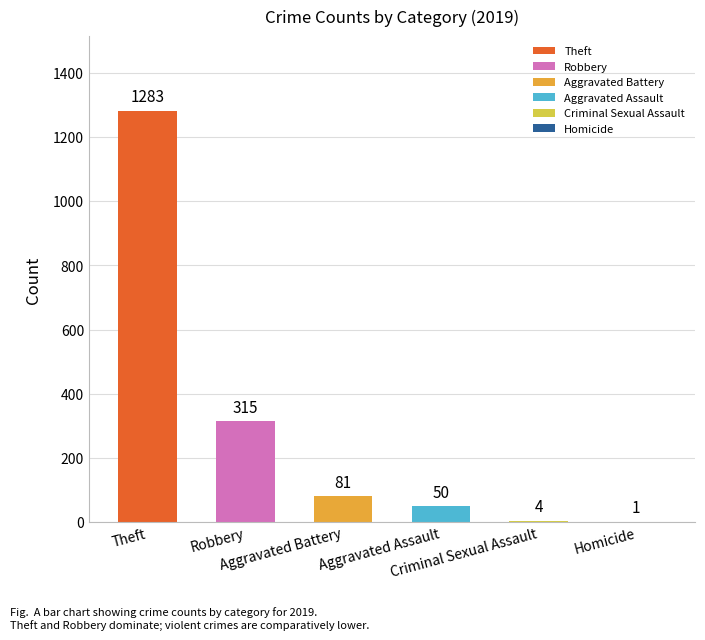

What is the sum of all values?

1734